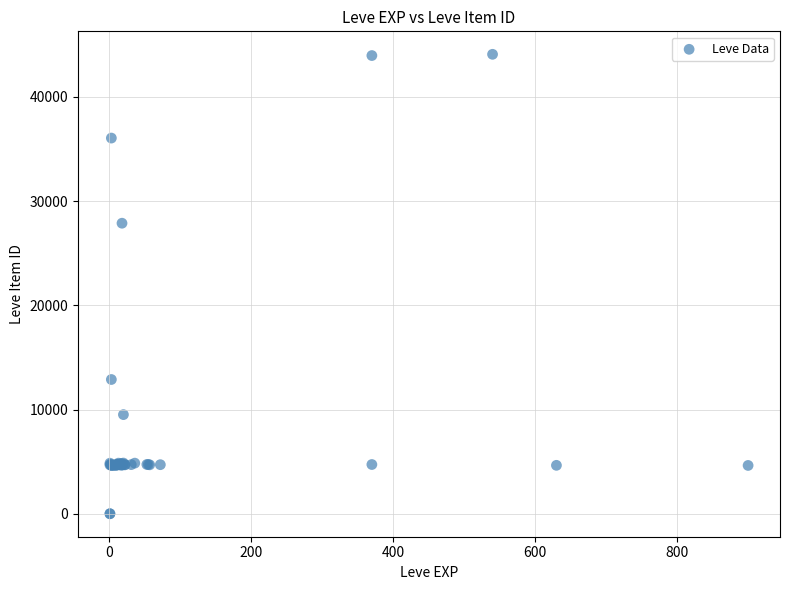

What Y value in the scatter plot is closest to 22048?

27884